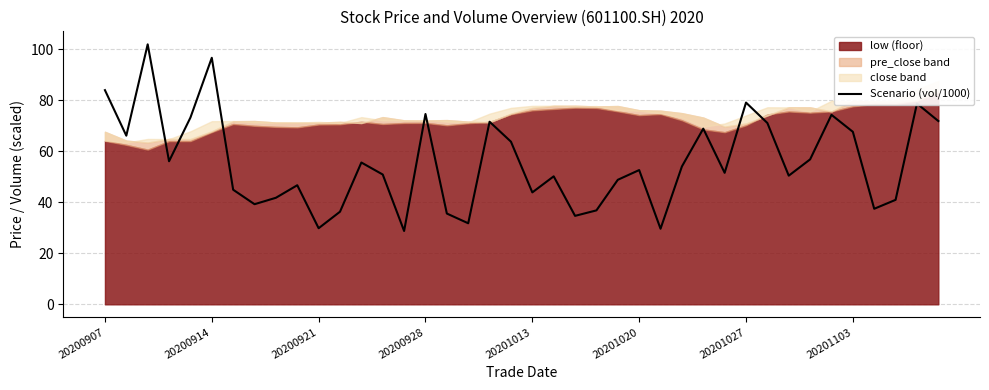

Reading left to right, transcribe all the data shown in this chart.

84.0	66.1	102.0	56.1	73.2	96.7	44.9	39.3	41.8	46.7	29.8	36.3	55.6	50.9	28.8	74.6	35.6	31.8	71.6	63.8	43.9	50.2	34.7	36.8	48.8	52.6	29.6	54.1	68.9	51.6	79.1	71.1	50.5	56.8	74.3	67.7	37.5	41.0	78.7	71.9